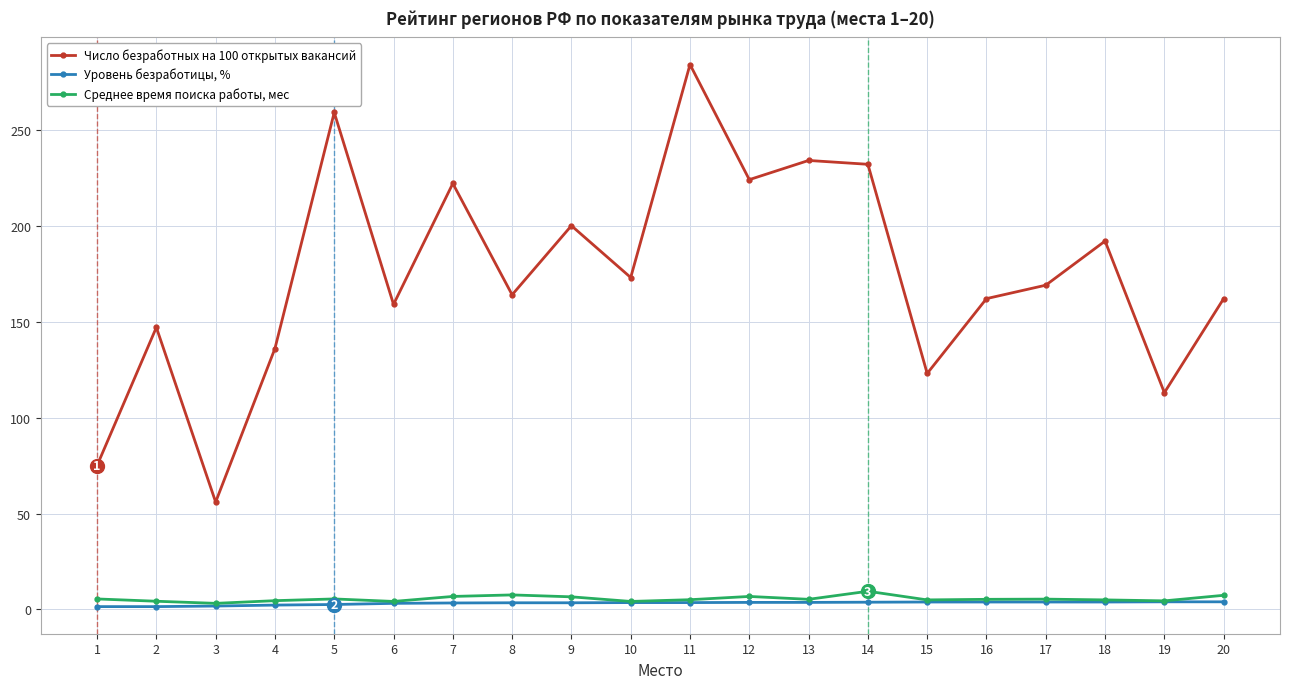

How many lines are shown in the chart?

3